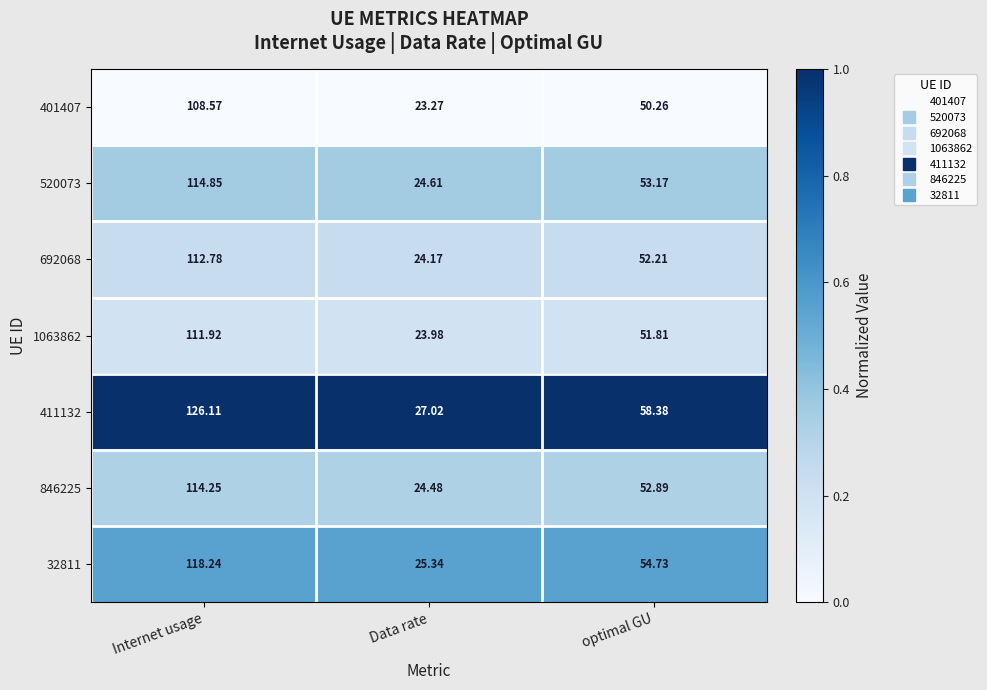

Is the value of 1063862 at Internet usage greater than the value of 401407 at optimal GU?

Yes